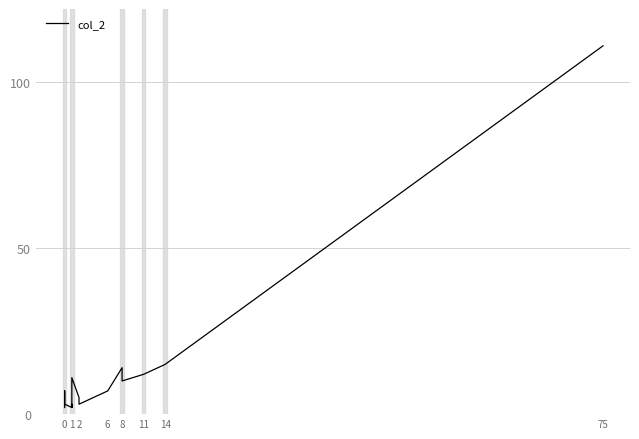

Which has a higher value, 6 or 0?

6